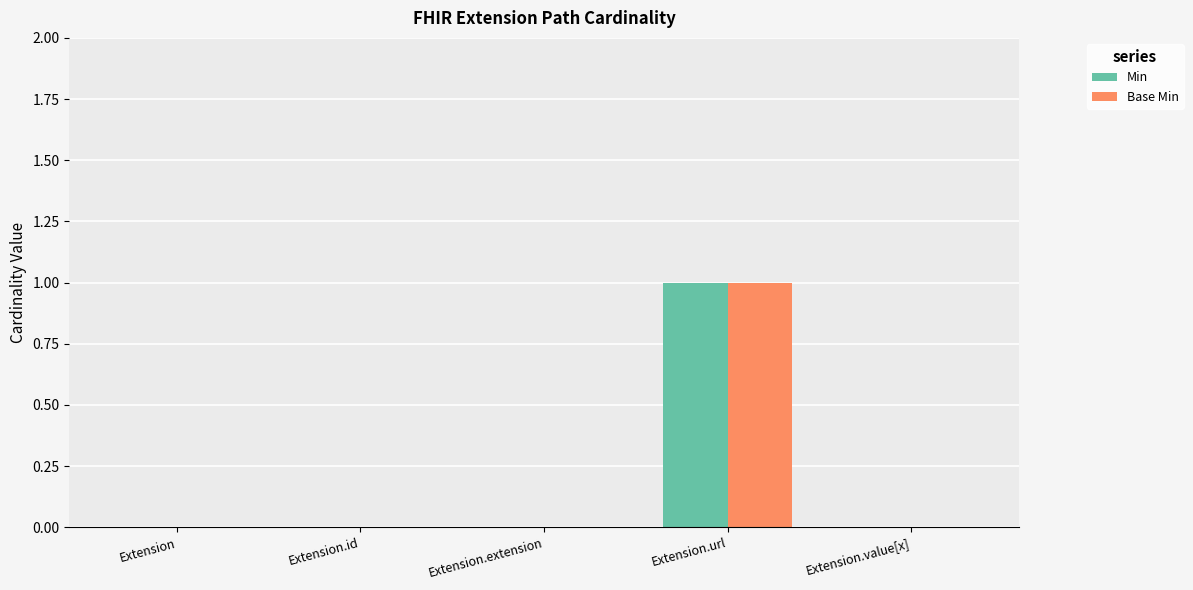

Is it true that Min equals 1 at Extension.url?

True